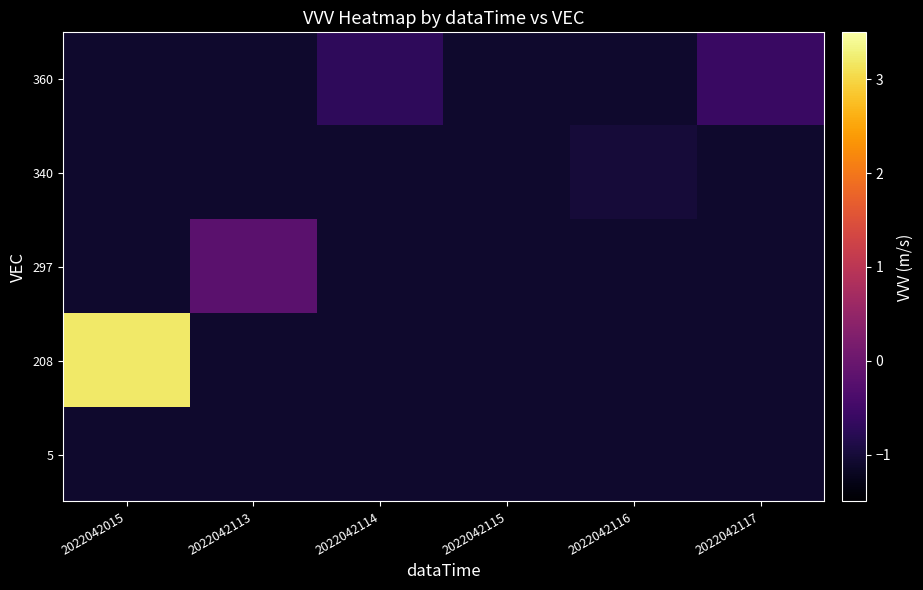

At 2022042015, list the series in order from largest to smallest.

208, 5, 297, 340, 360